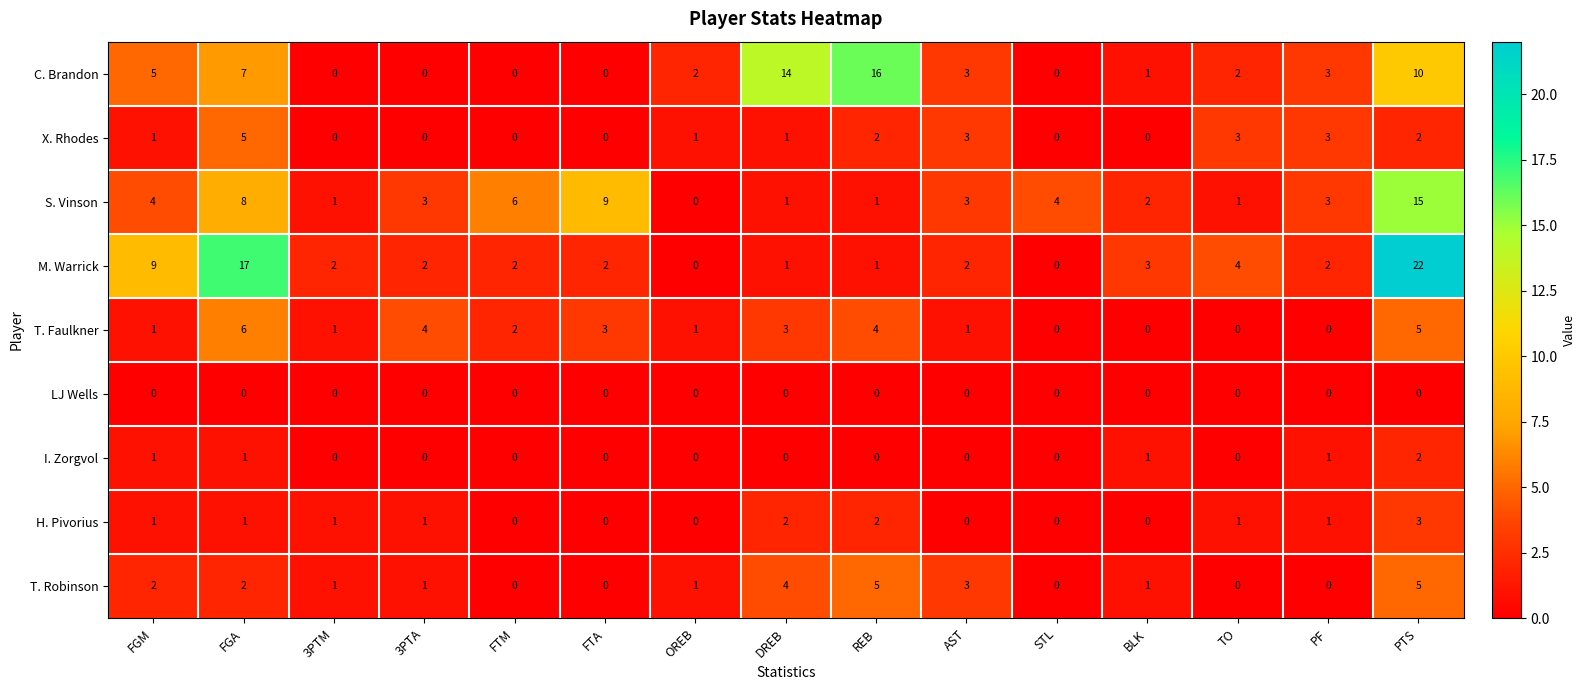

What is the difference between the second highest and second lowest values in the C. Brandon series?

14